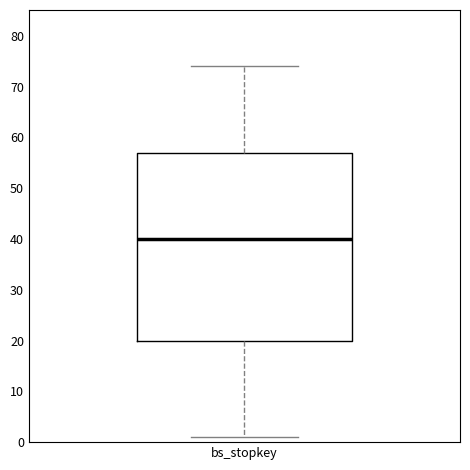

Where does the median line of the box for bs_stopkey sit on the y-axis? The values are not printed on the chart, so give them approximately, as read against the axis.

40